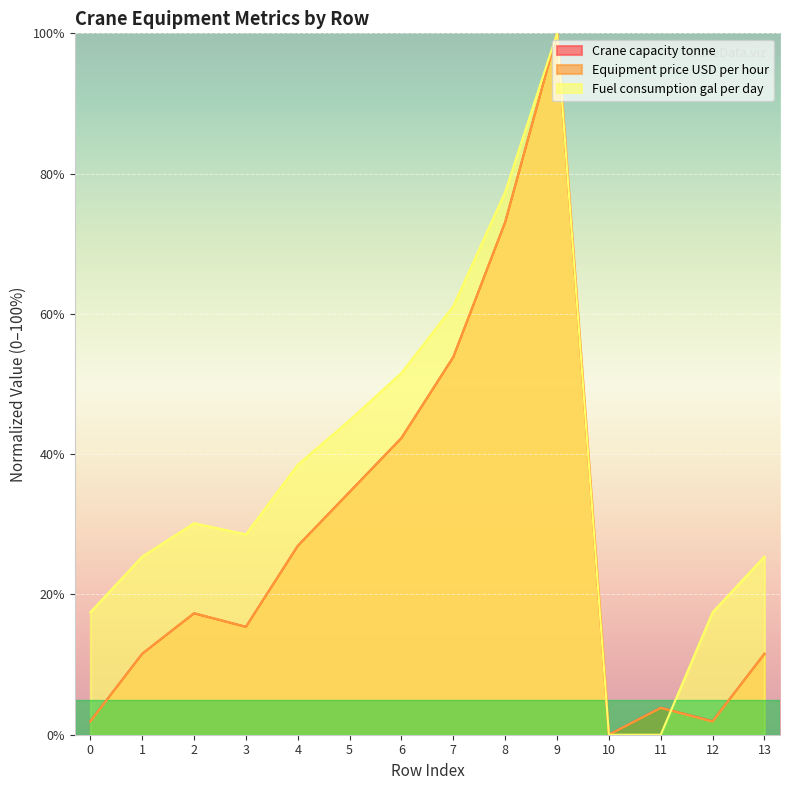

How many times do Crane capacity tonne and Equipment price USD per hour cross each other?

7